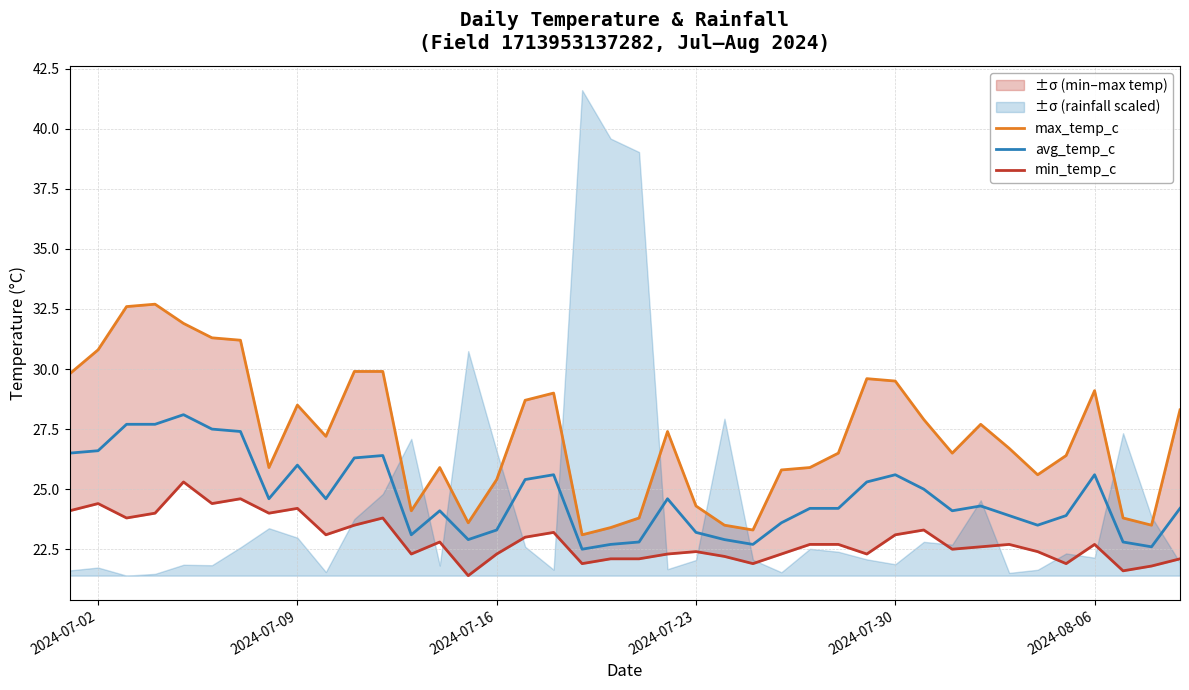

What is the highest value of the avg_temp_c series?

28.1